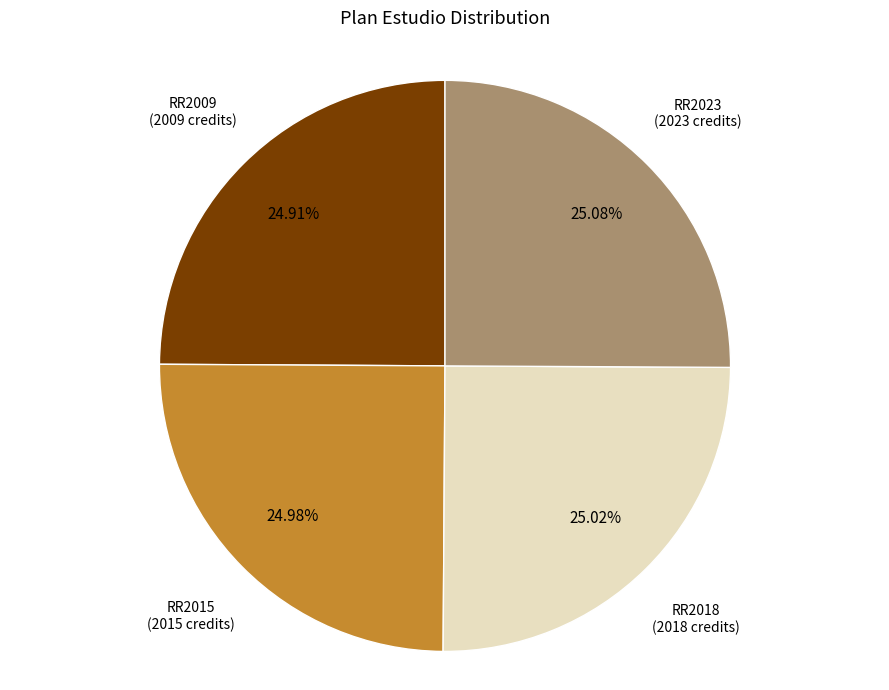

The RR2023 slice represents 25% of the pie. True or false?

True